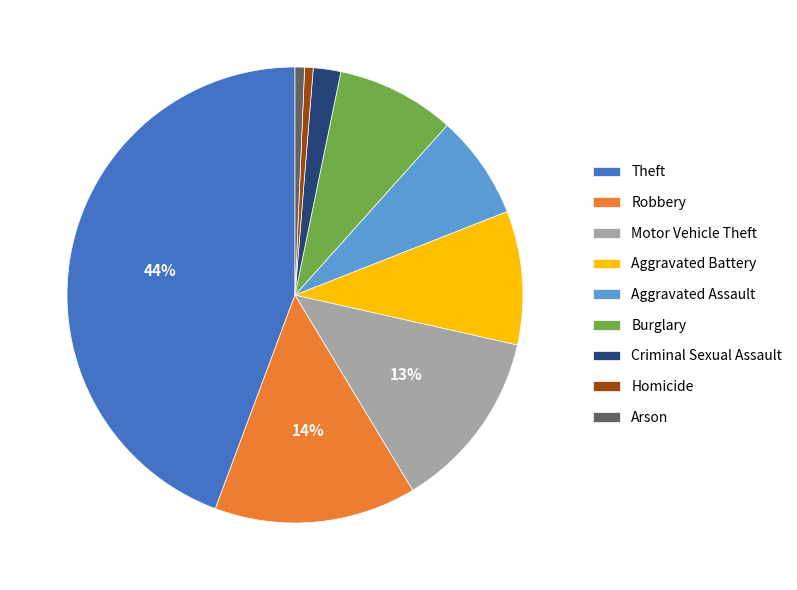

How many segments does this pie chart have?

9